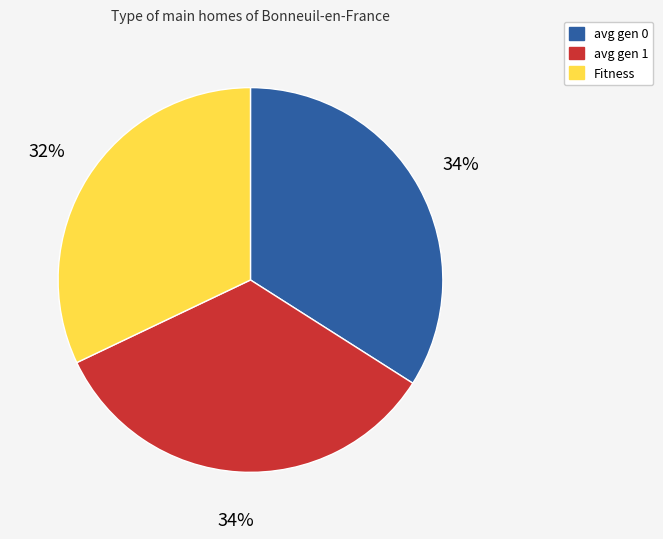

How many segments does this pie chart have?

3